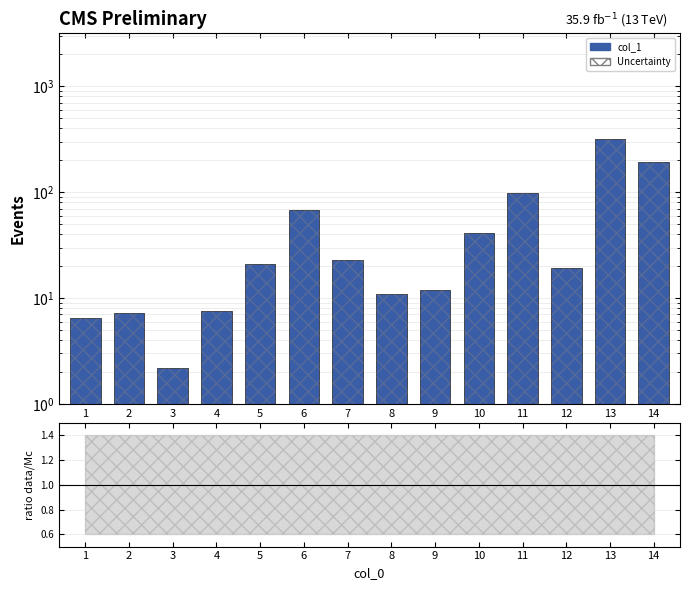

At which label does the data first exceed 20?

5